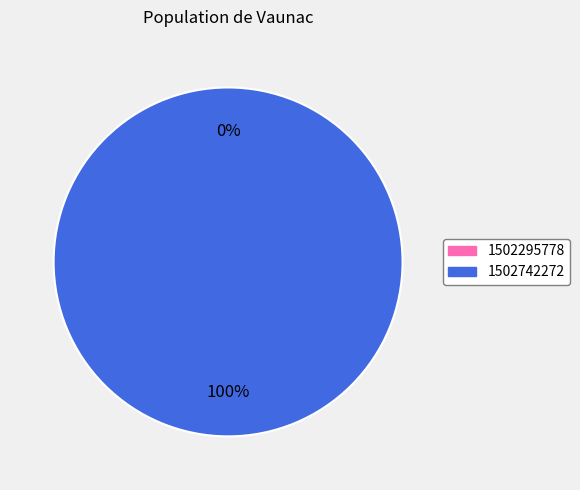

The 1502295778 slice represents 0% of the pie. True or false?

True